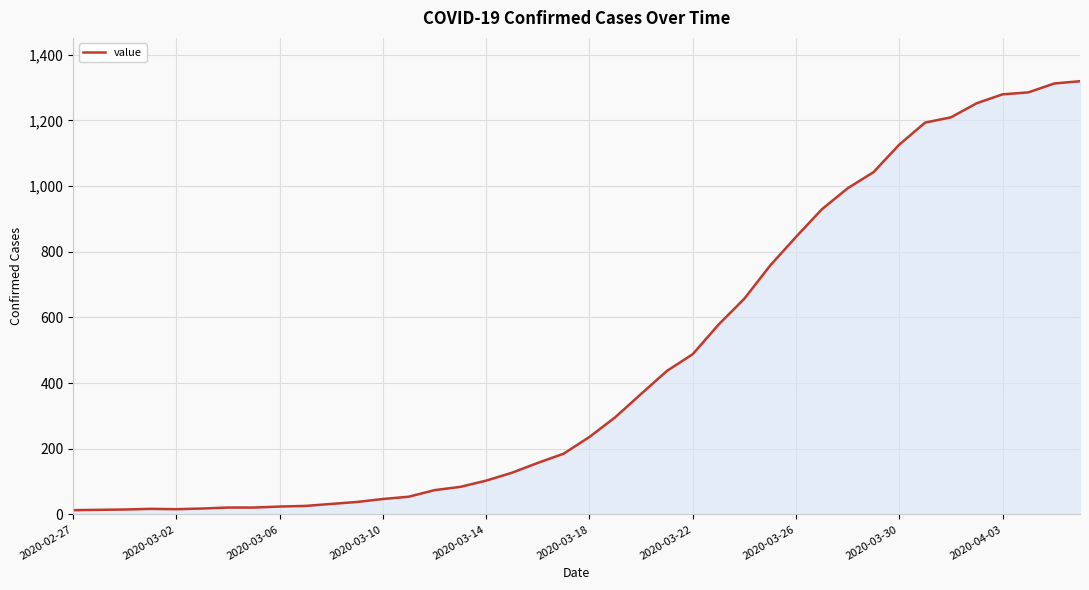

How many series are shown in this chart?

1